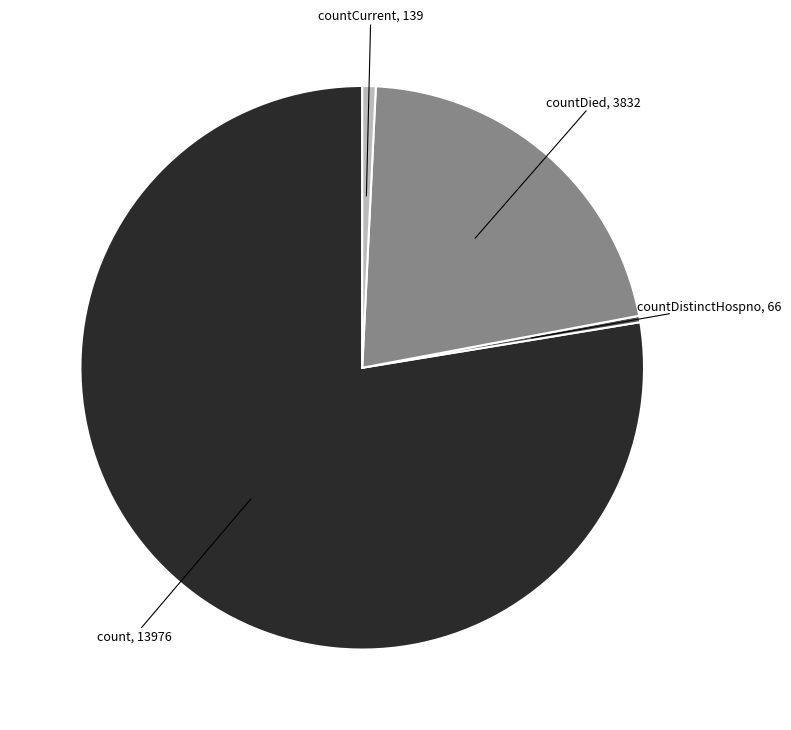

Is count the majority of the pie?

Yes